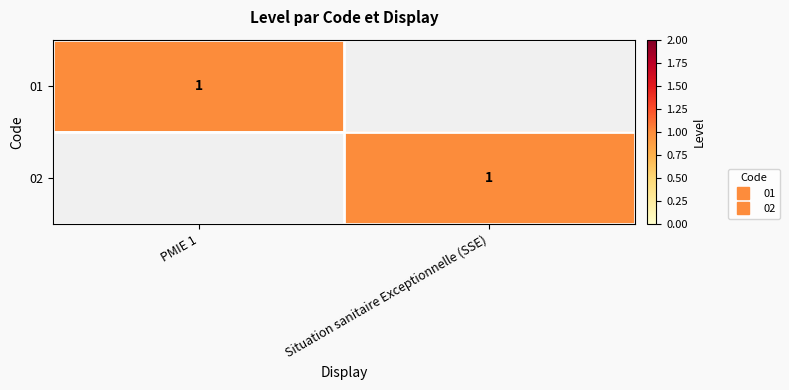

Read the 01 value at PMIE 1.

1